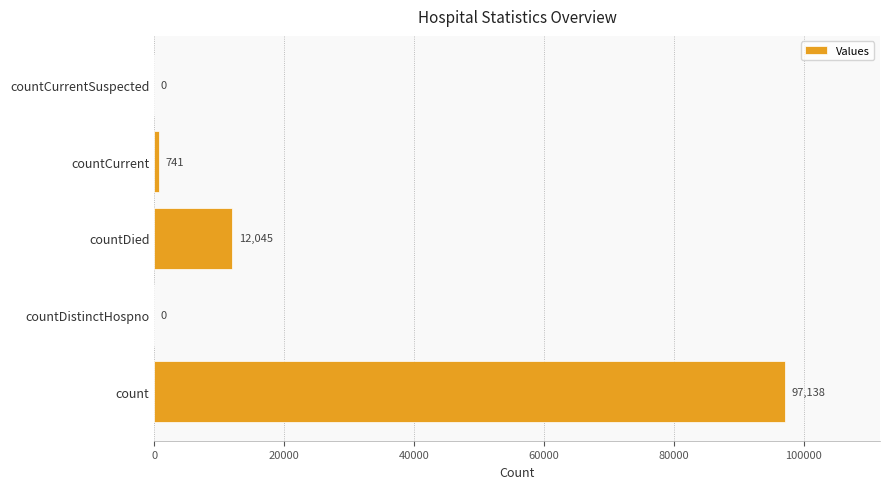

What is the sum of all values?

109924